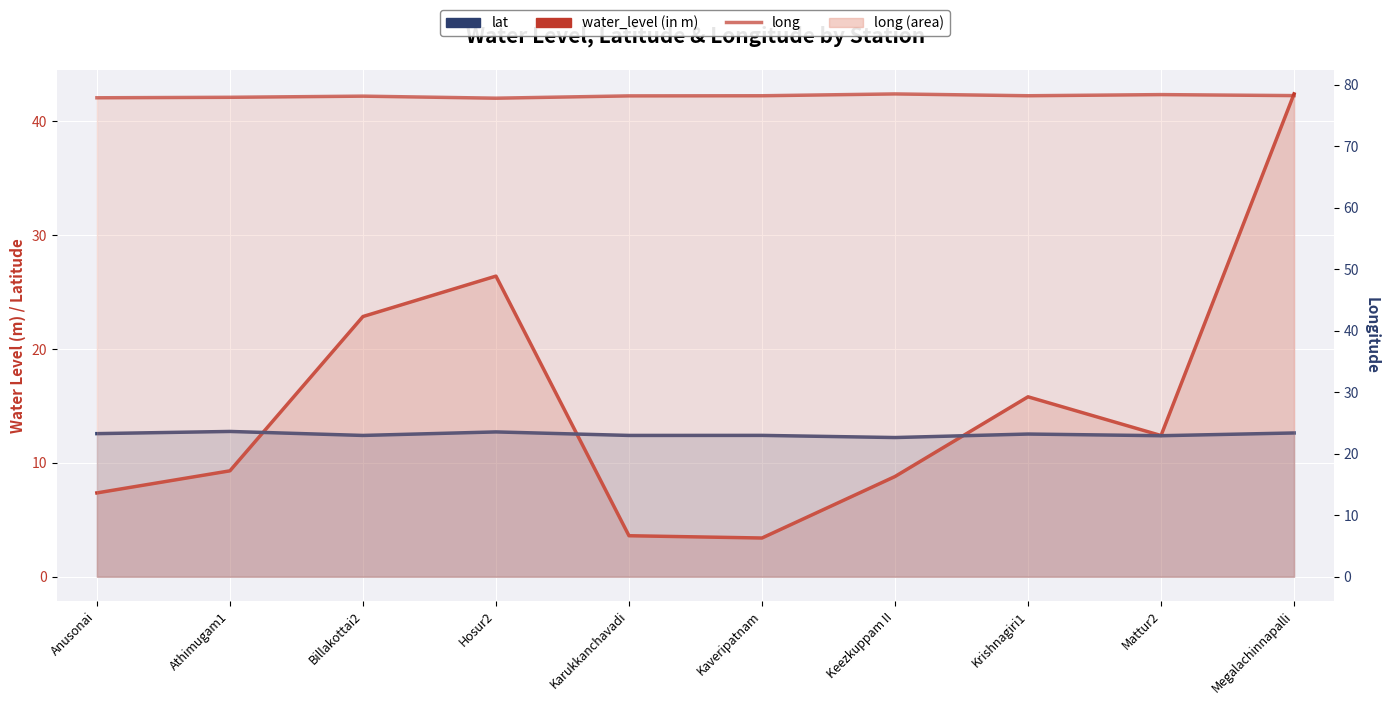

What is the maximum value for long?

78.5